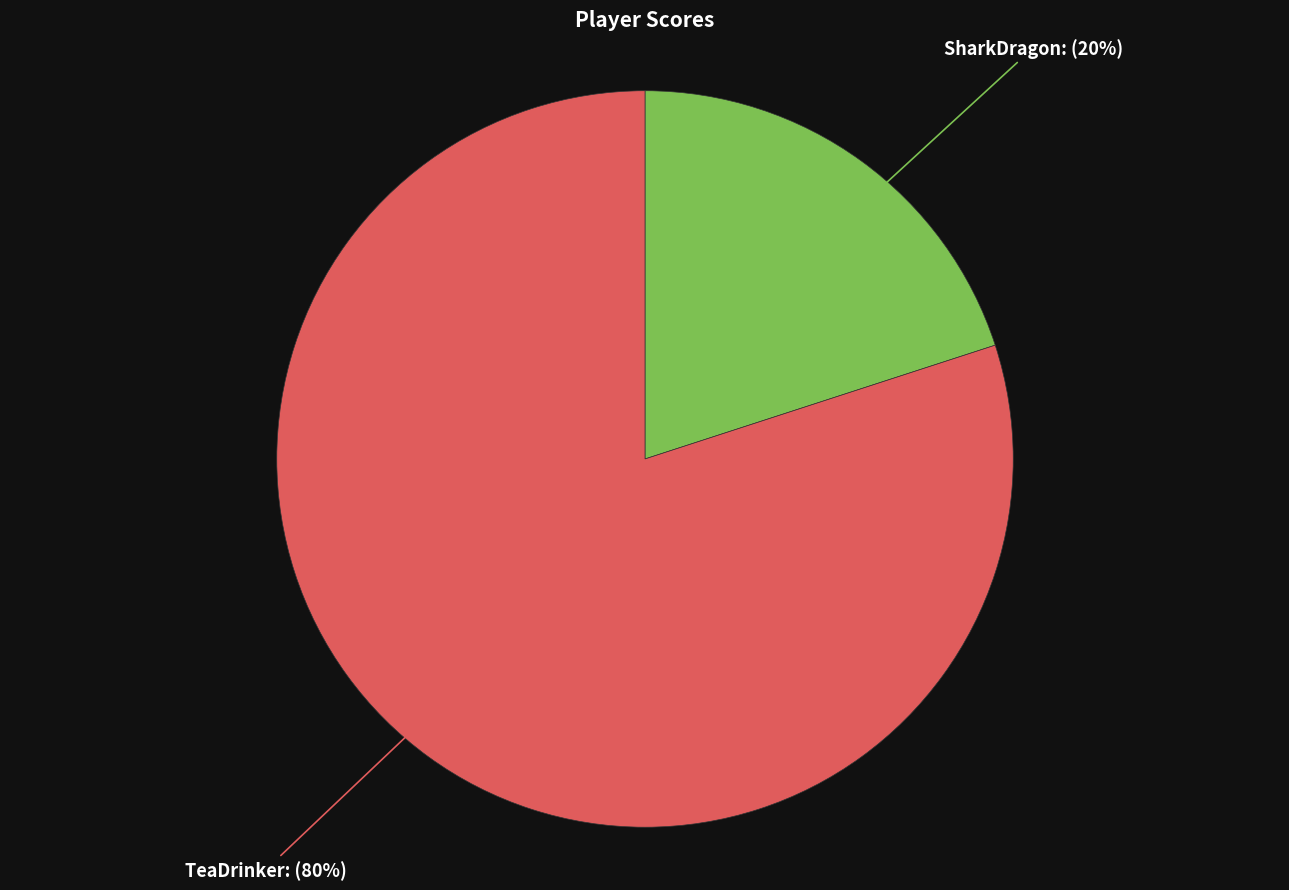

To the nearest percent, what is the difference between the largest and smallest slice percentages?

60%